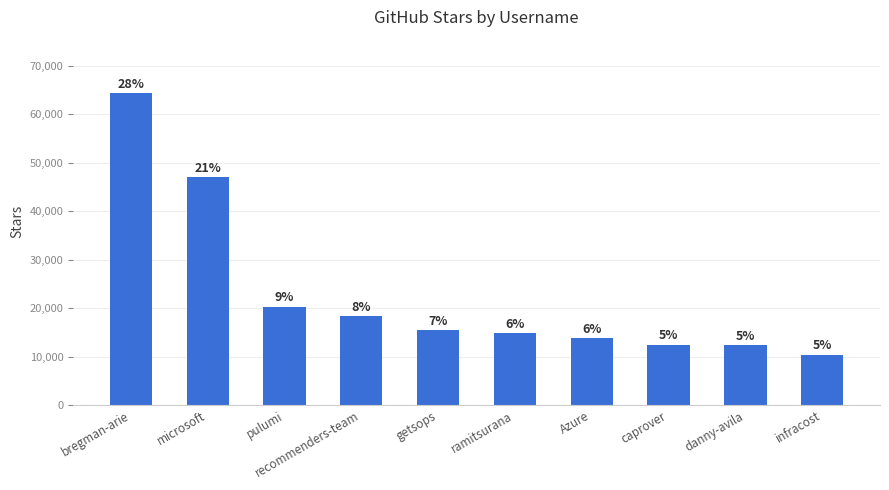

Is it true that the value at ramitsurana is 7163?

False